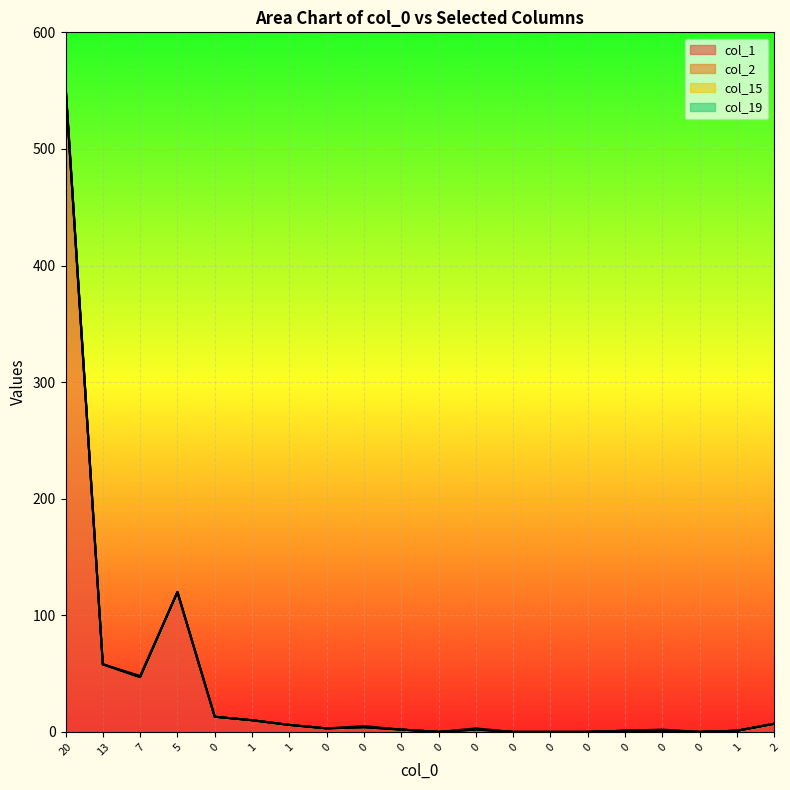

Reading right to left, list all the values displayed in this chart.

col_1: 7	1	0	1	1	0	0	0	2	0	2	4	3	6	10	13	120	47	58	553
col_2: 0	0	0	0	0	0	0	0	0	0	0	0	0	0	0	0	0	0	0	1
col_15: 0	0	0	0	0	0	0	0	0	0	0	0	0	0	0	0	0	0	0	1
col_19: 0	0	0	1	0	0	0	0	1	0	0	1	0	0	0	0	0	1	0	0